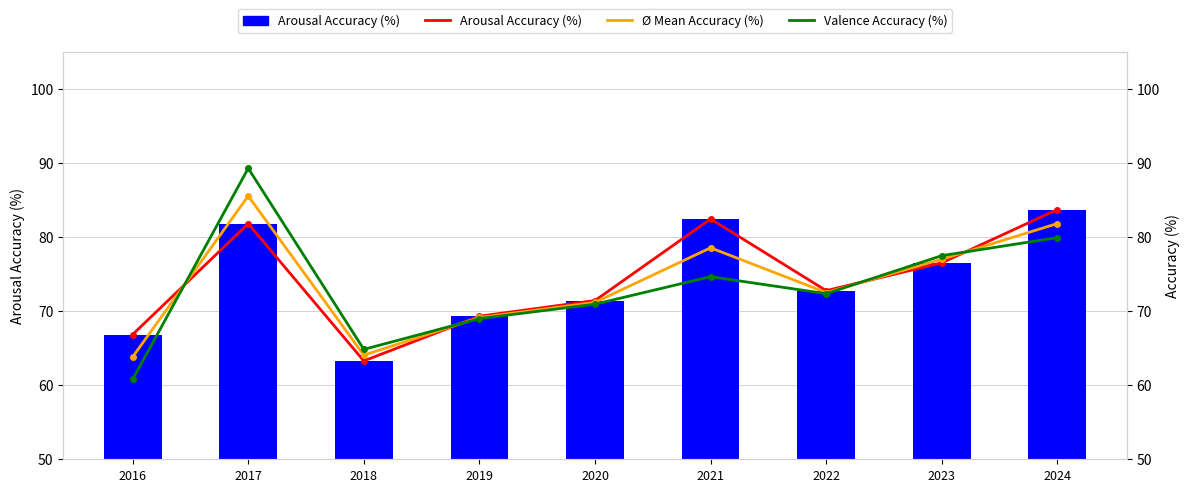

What is the total value across all series at 2017?

256.6